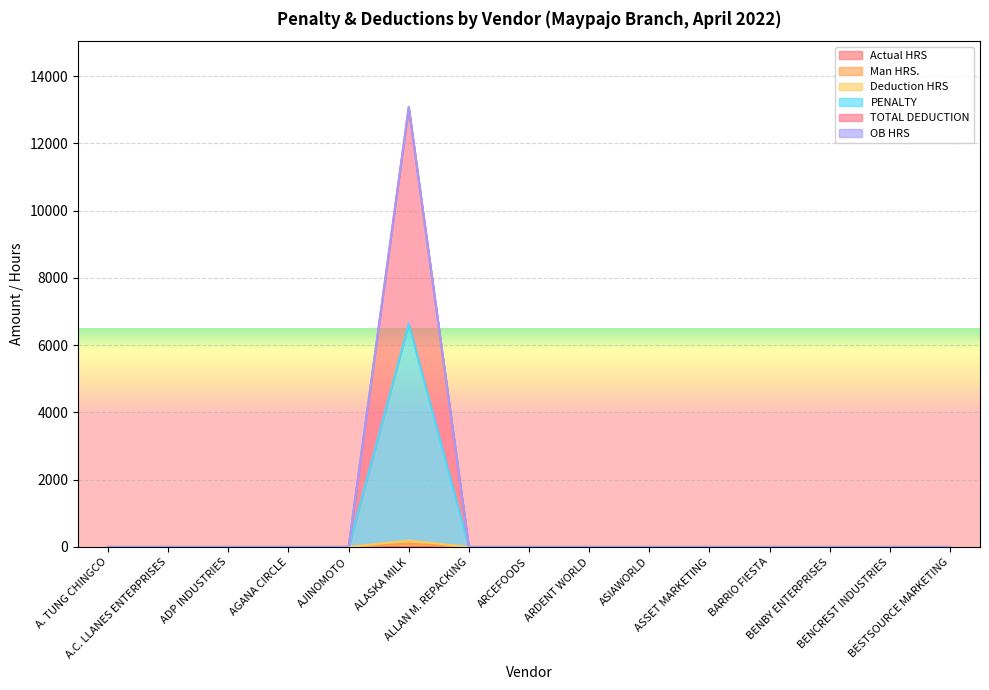

True or false: TOTAL DEDUCTION and PENALTY cross at least once.

False